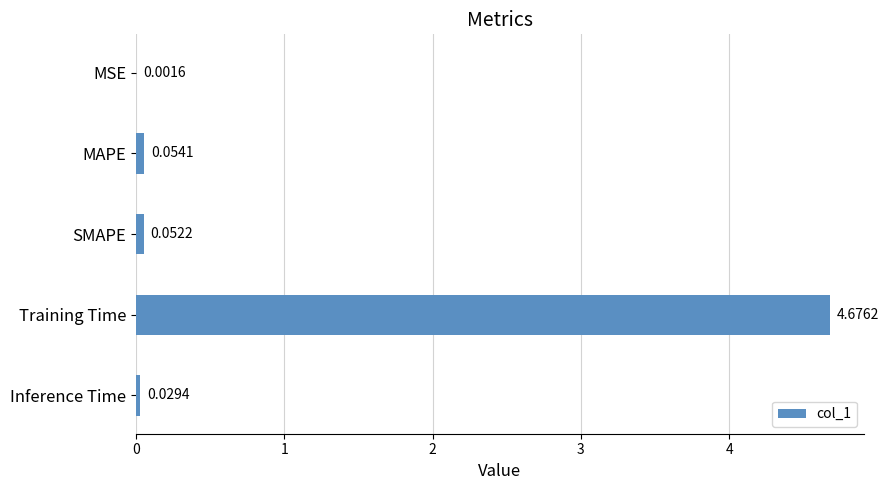

Are the bars grouped side by side (vs. stacked)?

No